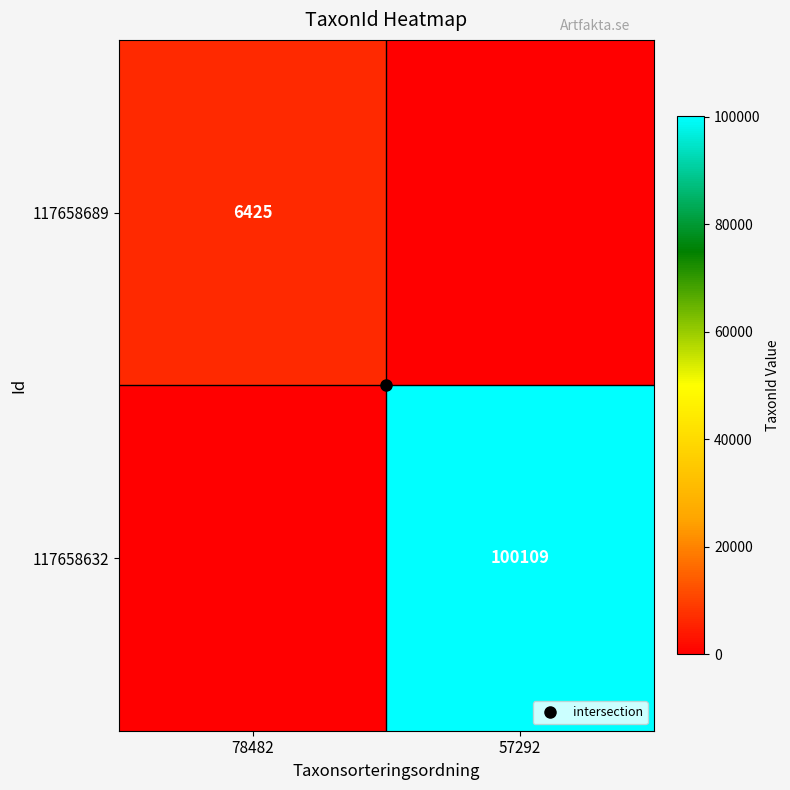

Rank the series at 57292 from lowest to highest value.

117658689, 117658632